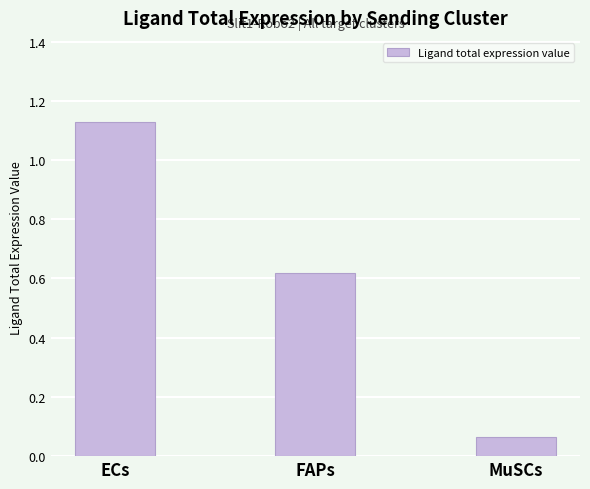

What is the change in value from FAPs to MuSCs?

-0.6